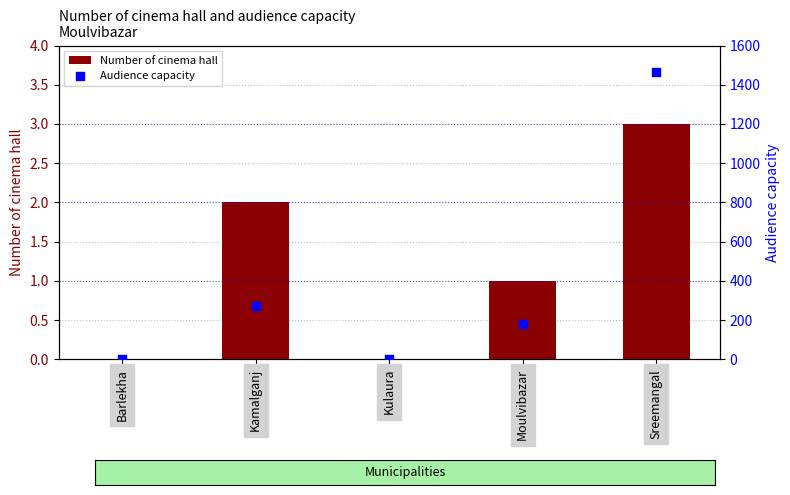

Which series has the largest Y range (max minus min)?

Audience capacity